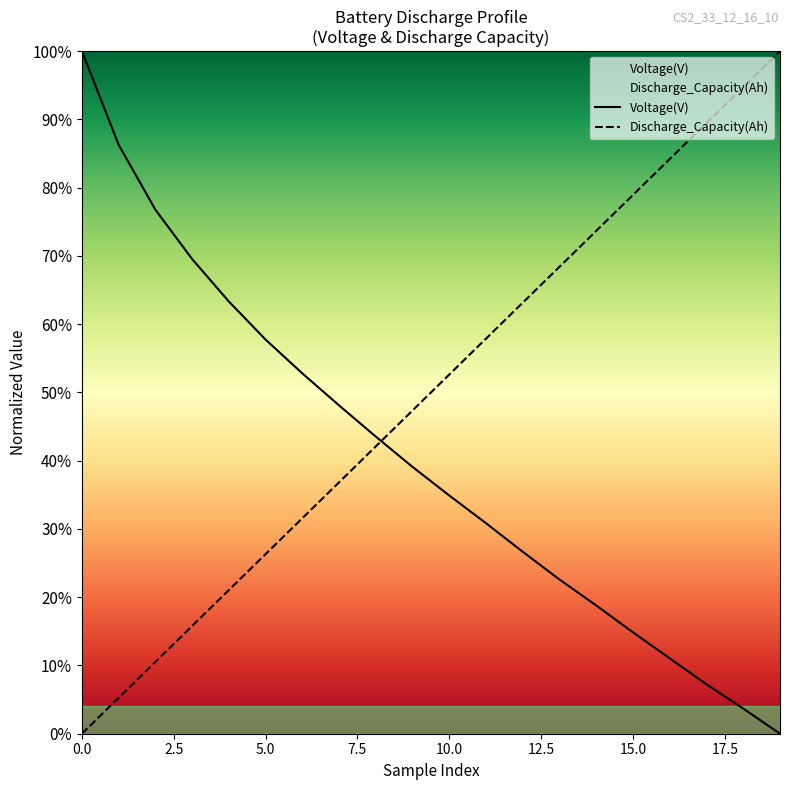

List the labels in order of Voltage(V) value, smallest first.

19, 18, 17, 16, 15, 14, 13, 12, 11, 10, 9, 8, 7, 6, 5, 4, 3, 2, 1, 0